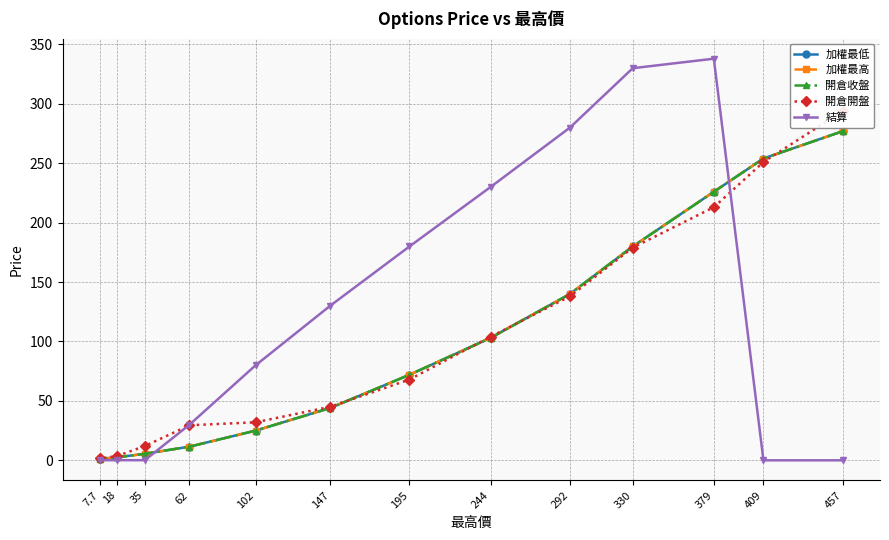

What is the spread (max minus min) of values at 457?

294.0